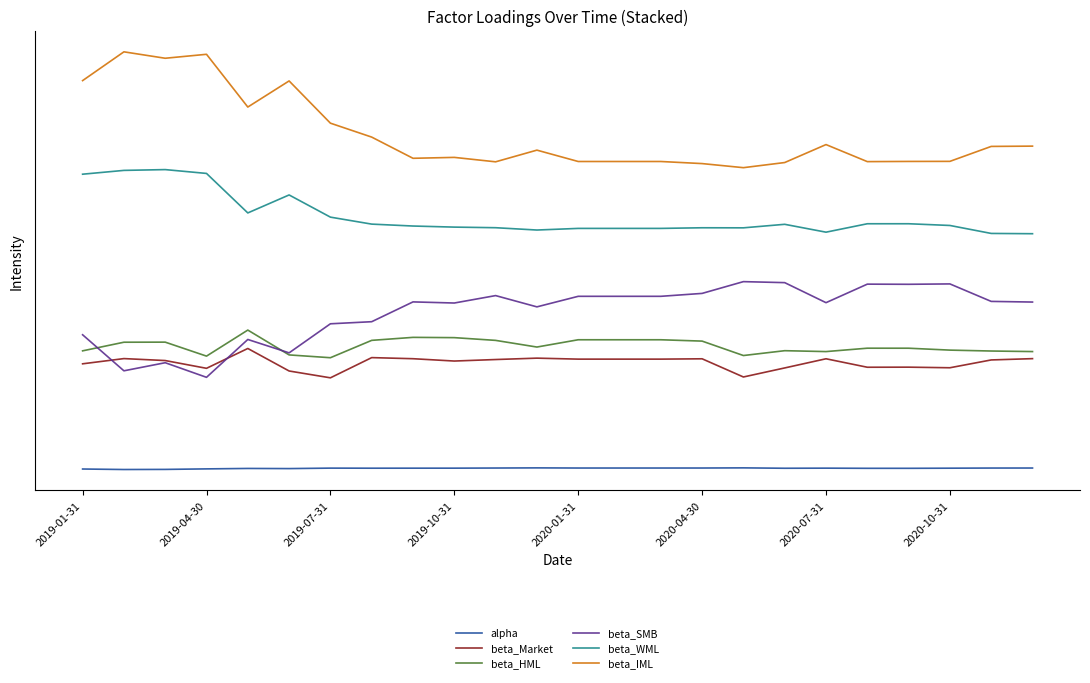

Is this an area chart (filled region under the line)?

No